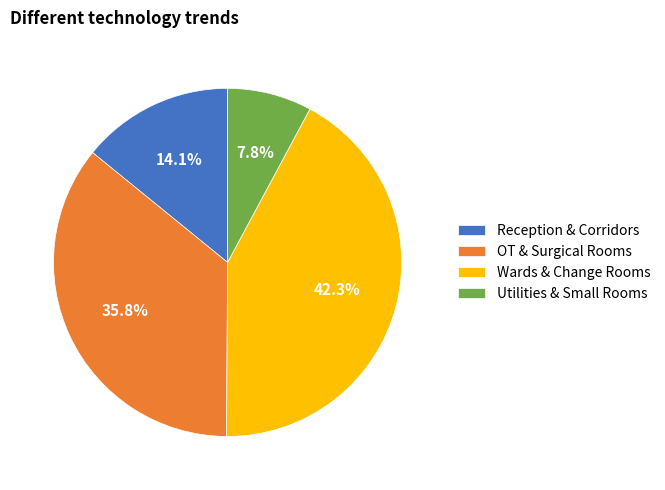

Is there any slice that represents more than half of the pie?

No